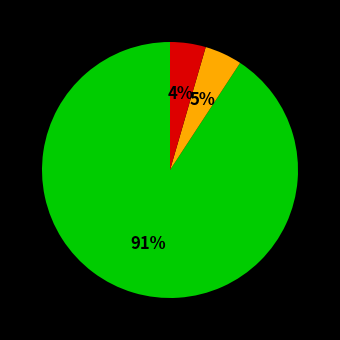

Does any single category account for the majority?

Yes